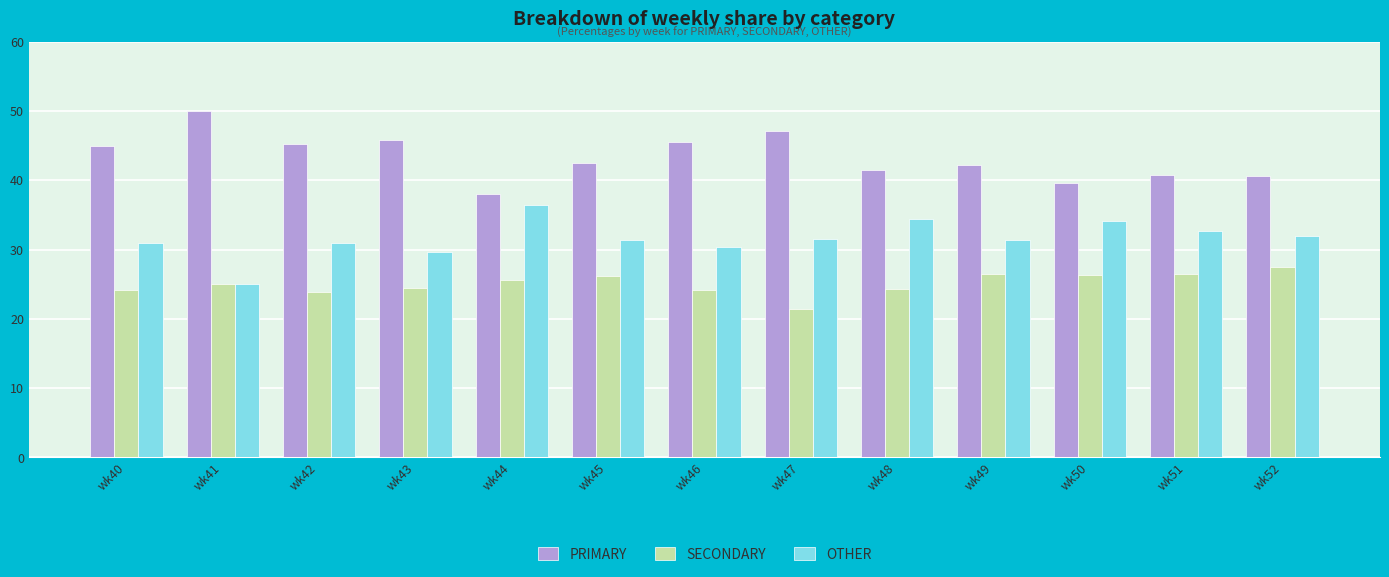

How many data points in PRIMARY are less than 42?

5